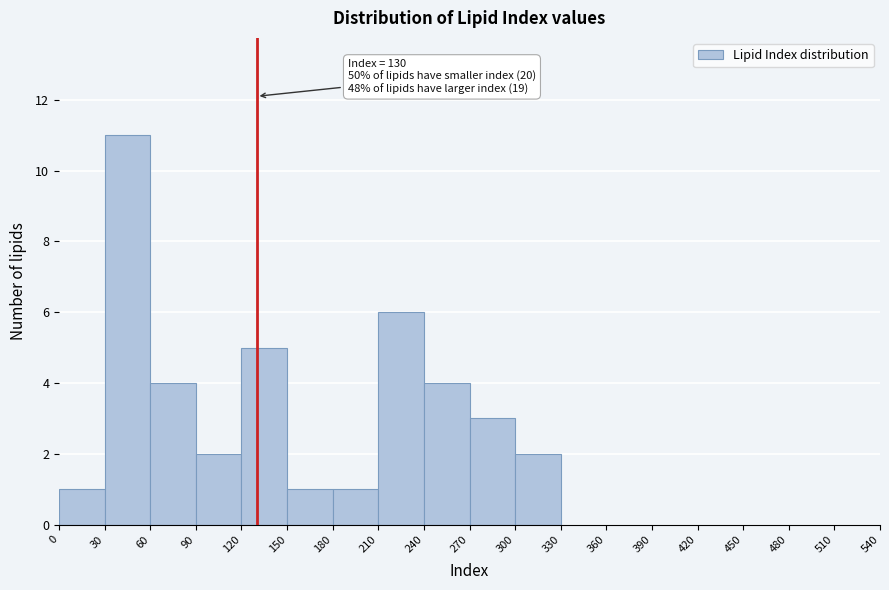

Over which range of the x-axis is the bar tallest?

30 to 60